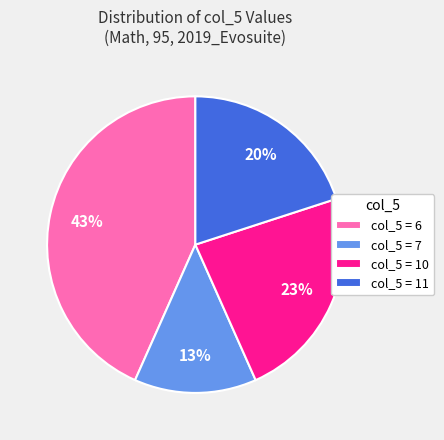

Count the number of slices in the pie.

4